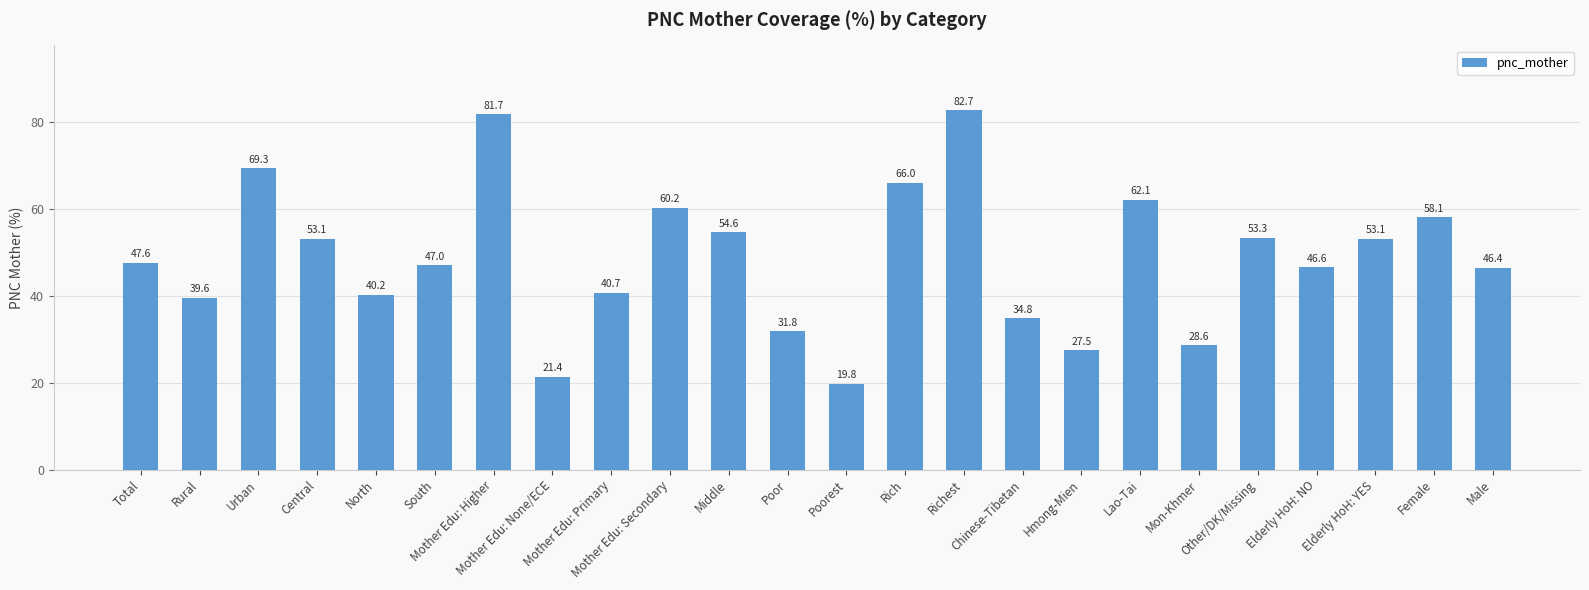

What is the maximum value shown in the chart?

82.7